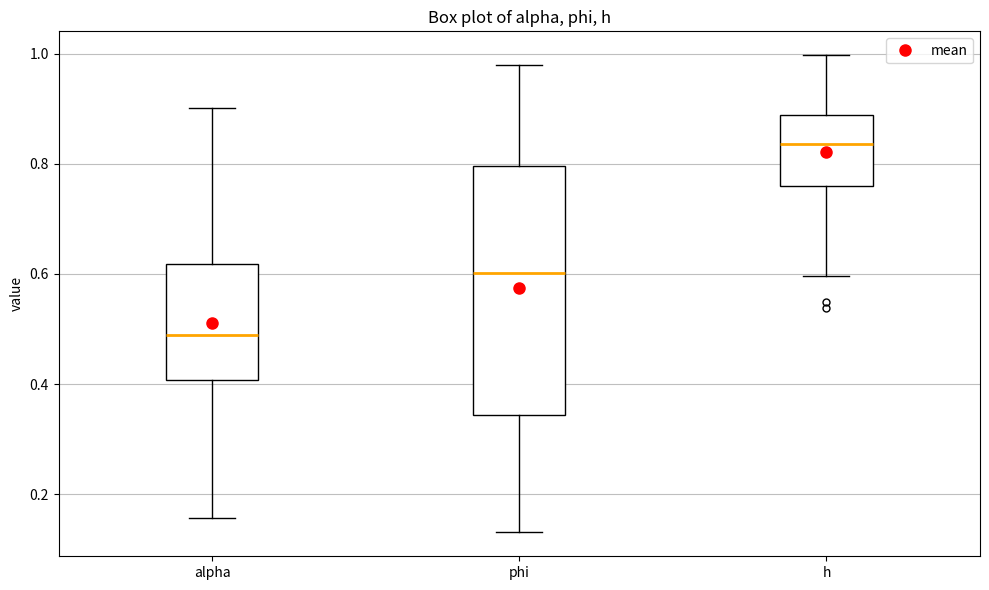

Where does the lower whisker of the box for h end on the y-axis? The values are not printed on the chart, so give them approximately, as read against the axis.

0.60